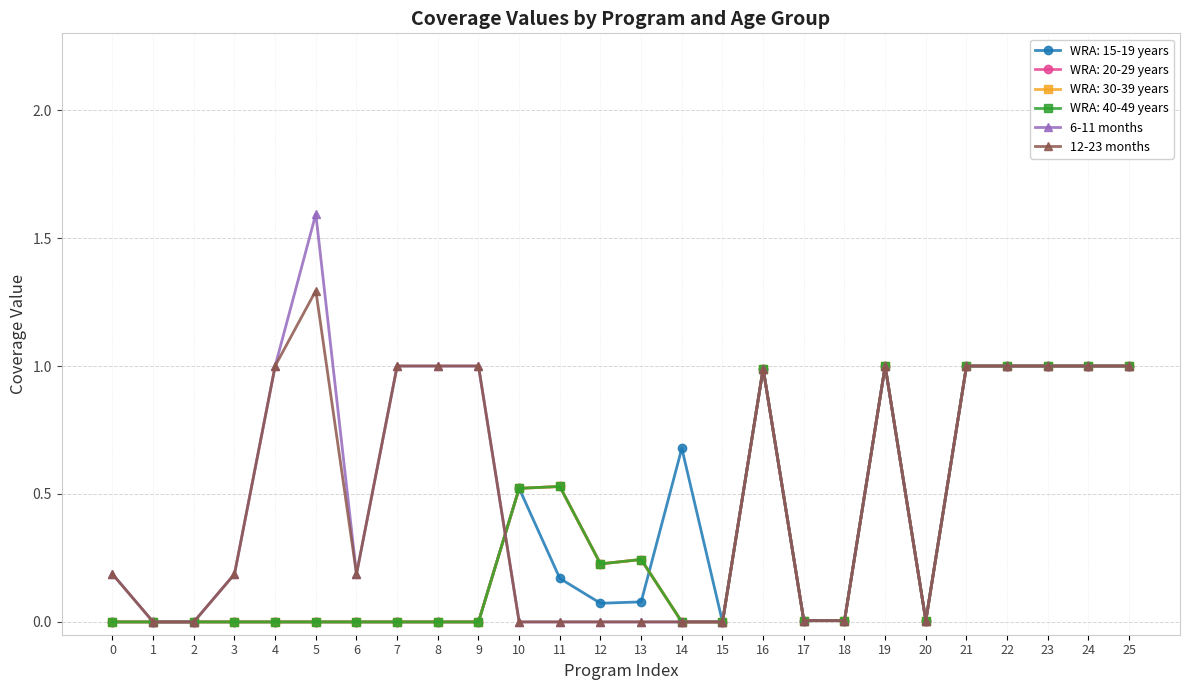

Is this an area chart (filled region under the line)?

No